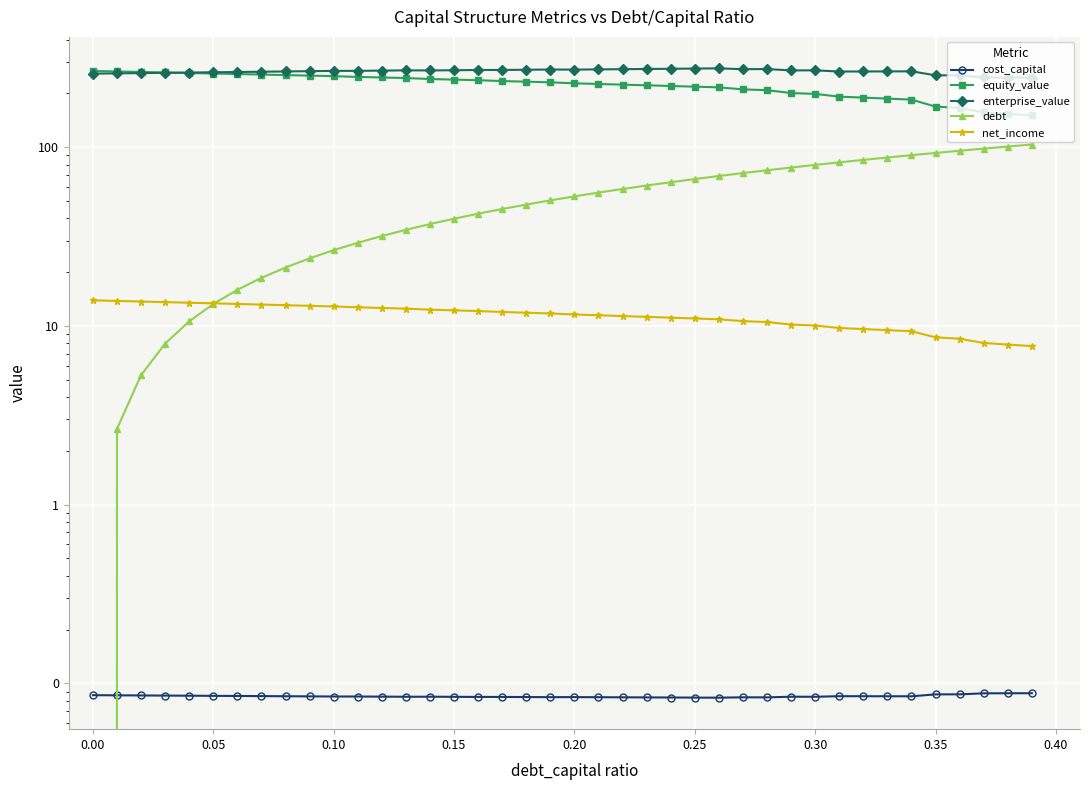

The value of enterprise_value at 0.00 is 358.1. True or false?

False